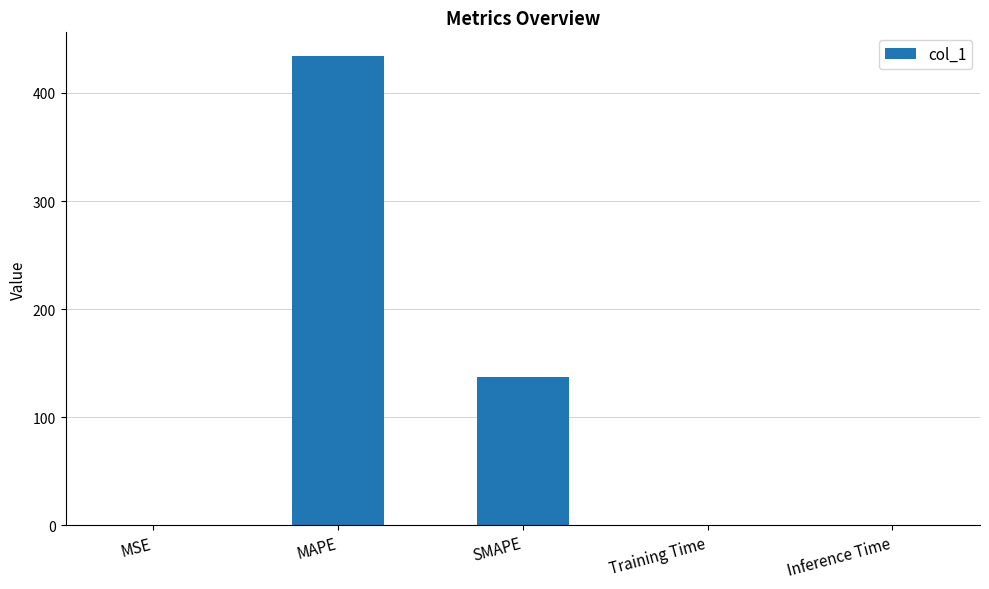

Between SMAPE and Training Time, which is larger?

SMAPE